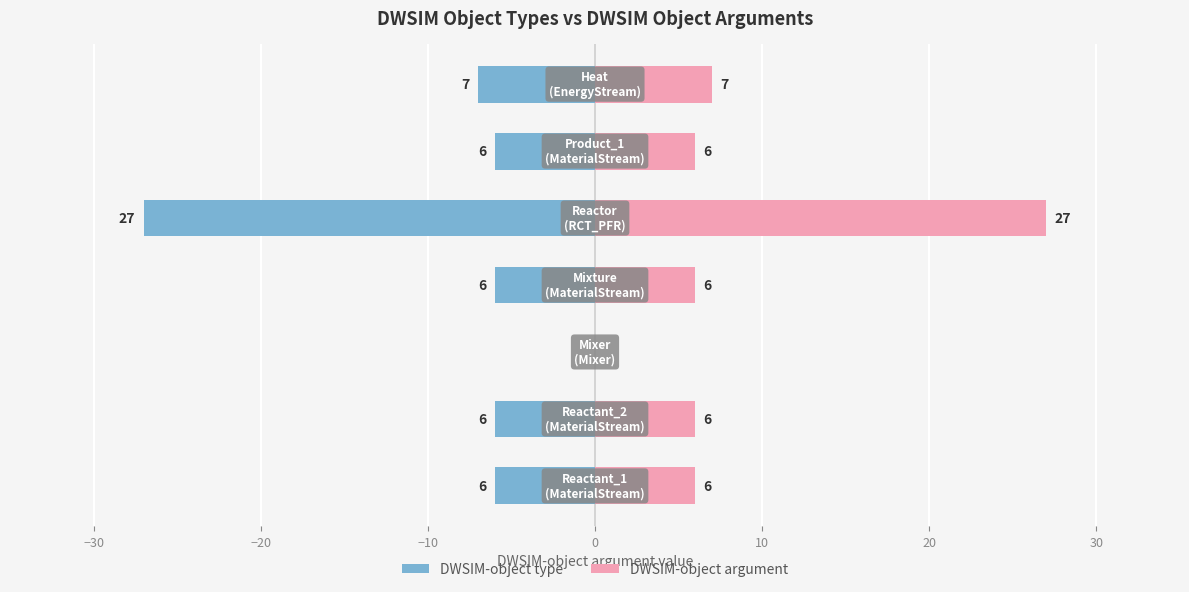

True or false: DWSIM-object argument has a value of 10 at −30.

False